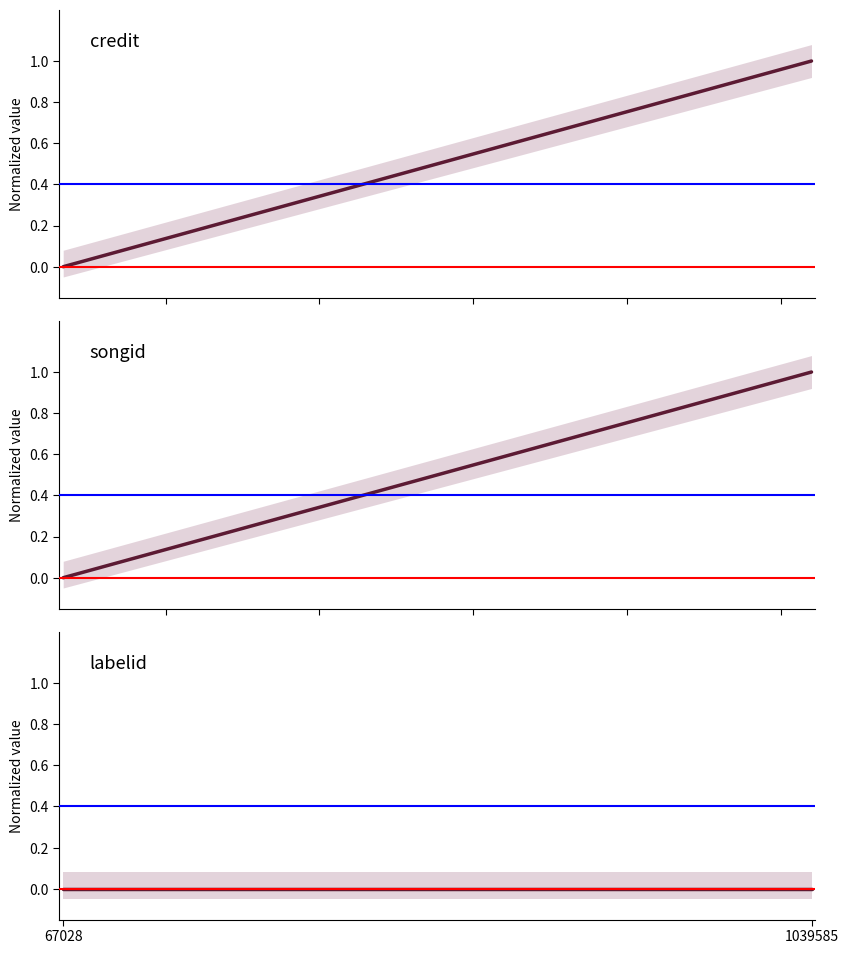

Reading right to left, list all the values displayed in this chart.

credit: 1039585=1	67028=0
songid: 1039585=1	67028=0
labelid: 1039585=0	67028=0